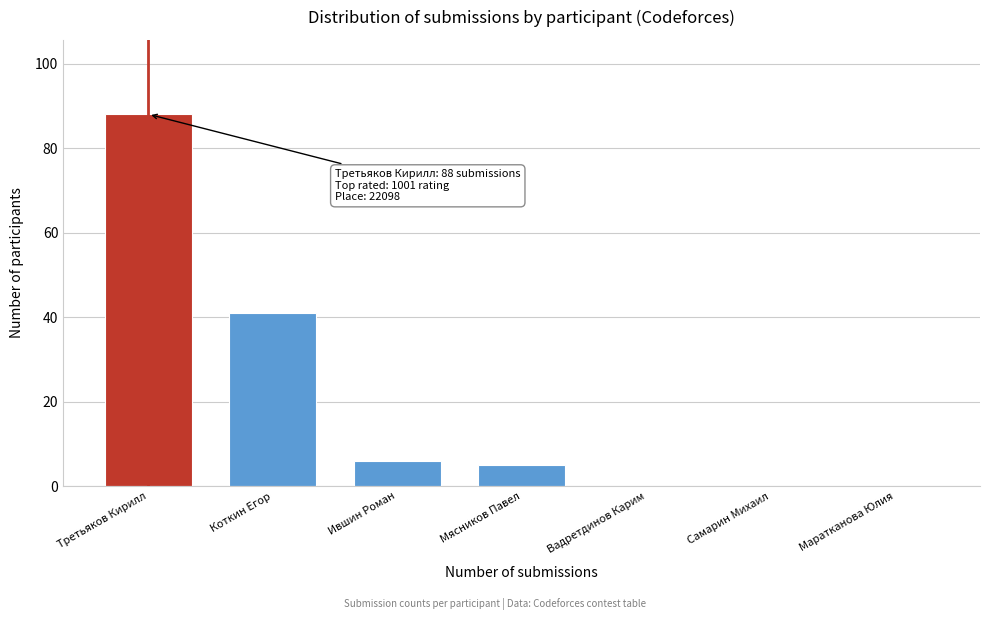

Reading left to right, transcribe all the data shown in this chart.

Третьяков Кирилл=88	Коткин Егор=41	Ившин Роман=6	Мясников Павел=5	Вадретдинов Карим=0	Самарин Михаил=0	Маратканова Юлия=0